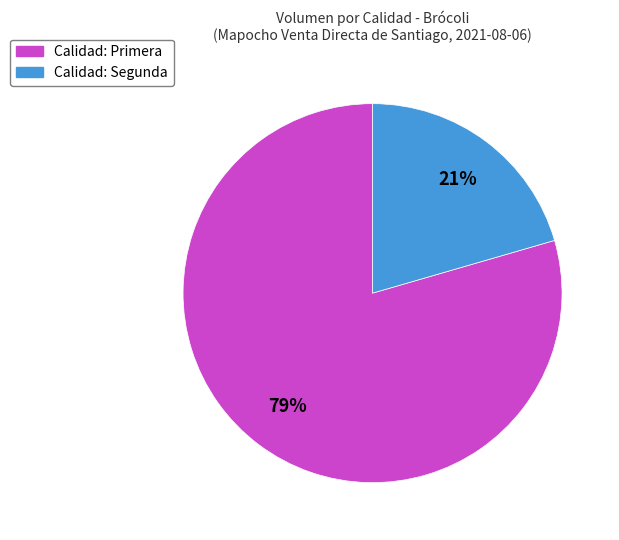

Do Calidad: Segunda and Calidad: Primera together represent more than half of the pie?

Yes